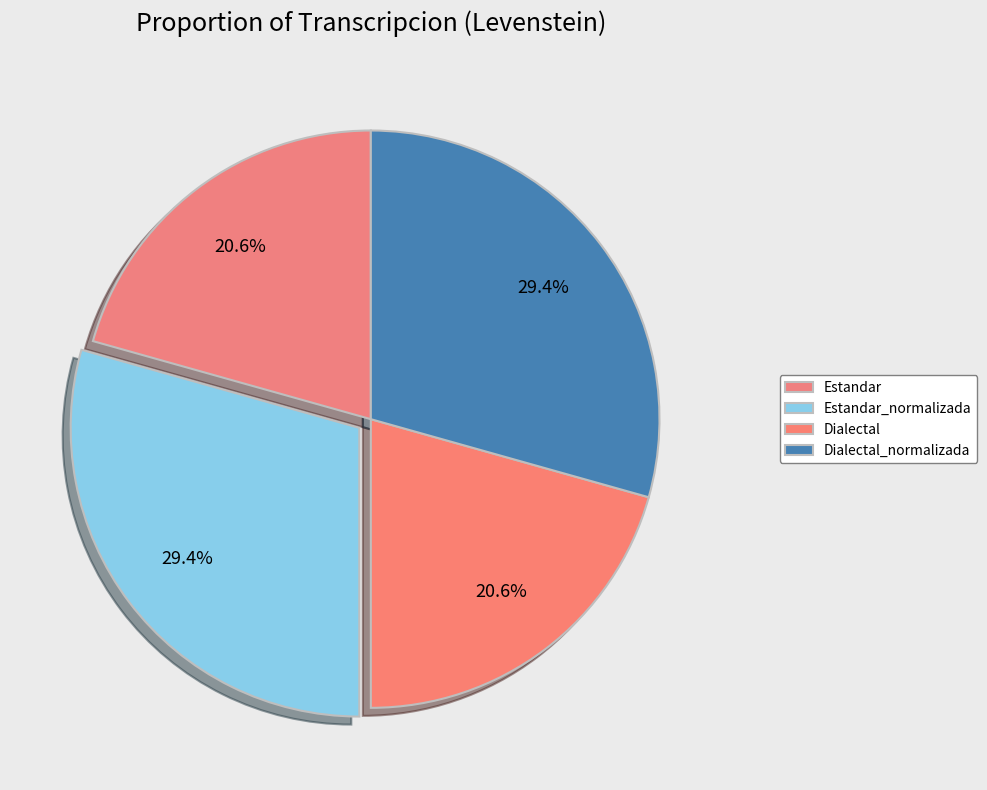

How many segments does this pie chart have?

4